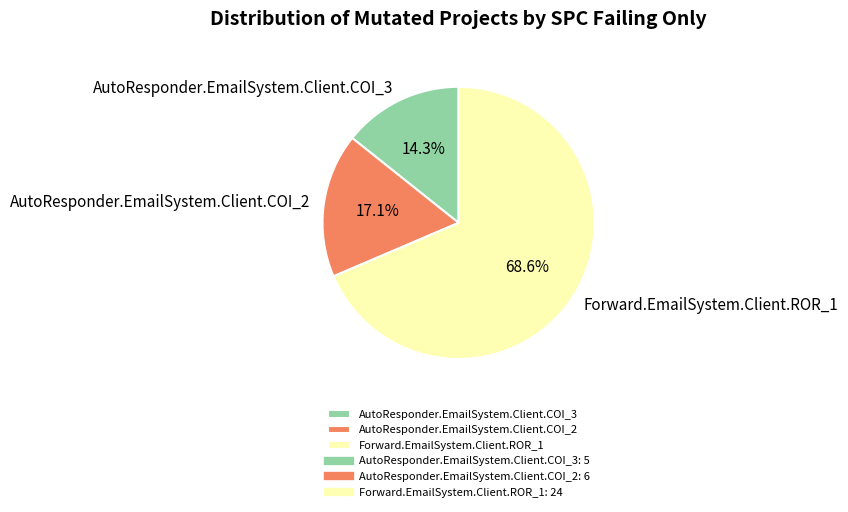

Which category has the smallest portion of the pie?

AutoResponder.EmailSystem.Client.COI_3